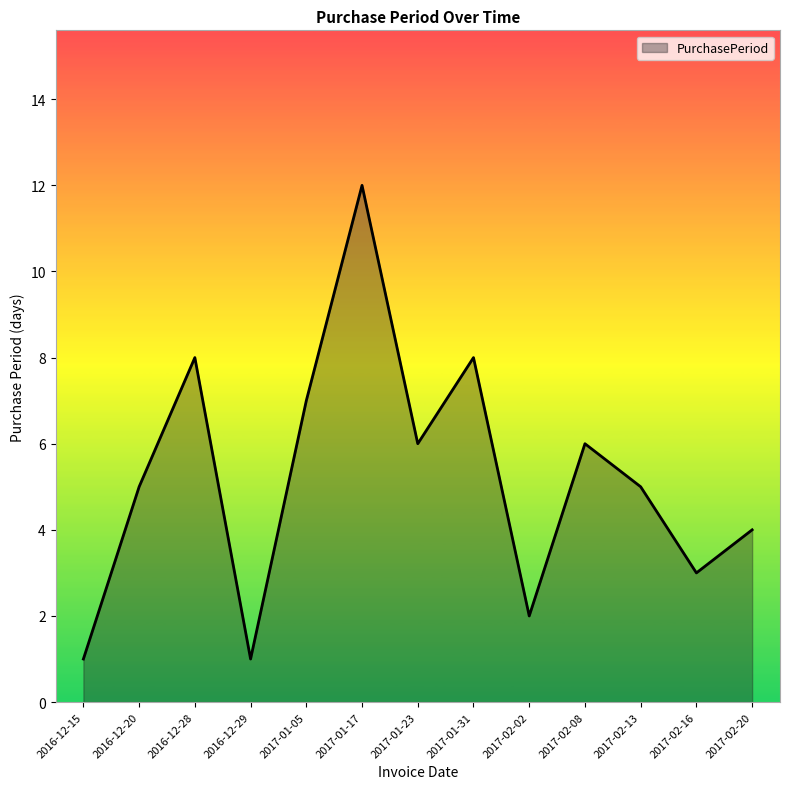

Does the chart display data point markers on the line(s)?

No